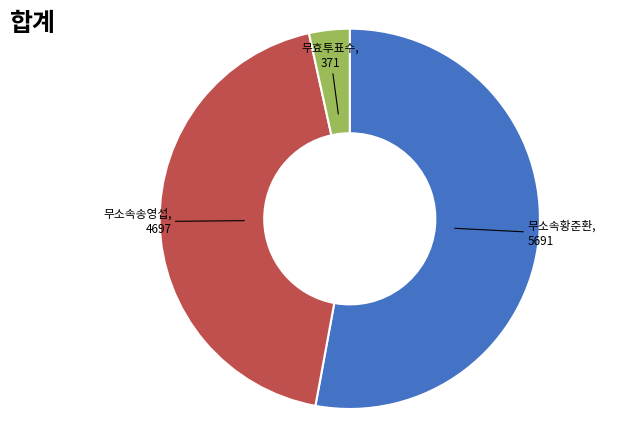

Count the number of slices in the pie.

3